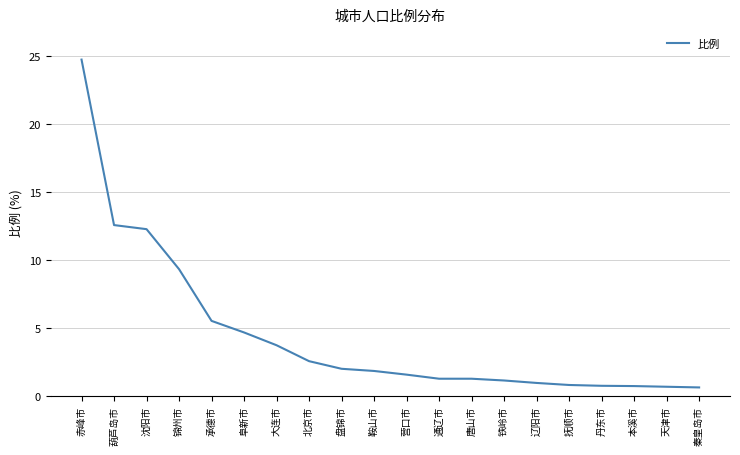

What position from the left is 赤峰市?

1